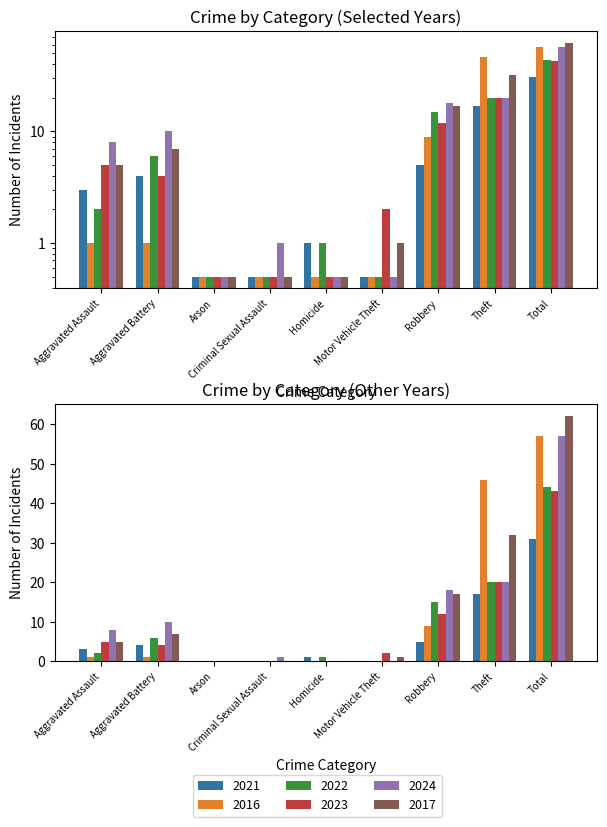

What is the difference between the maximum and second lowest values in the 2023 series?

43